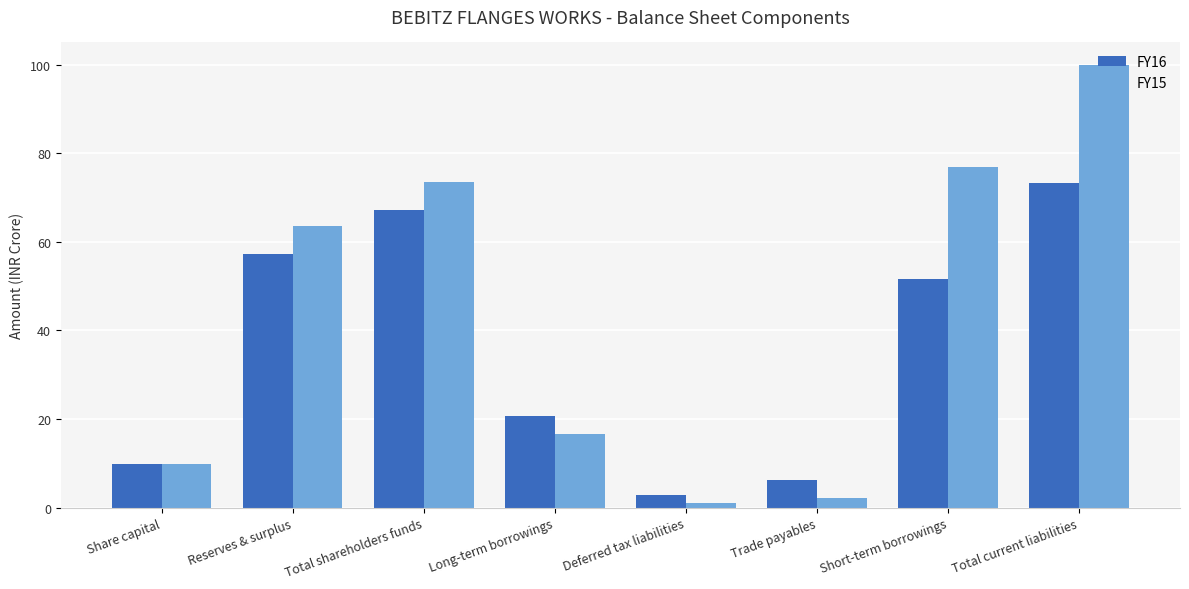

Rank the series by their maximum value, from highest to lowest.

FY15, FY16